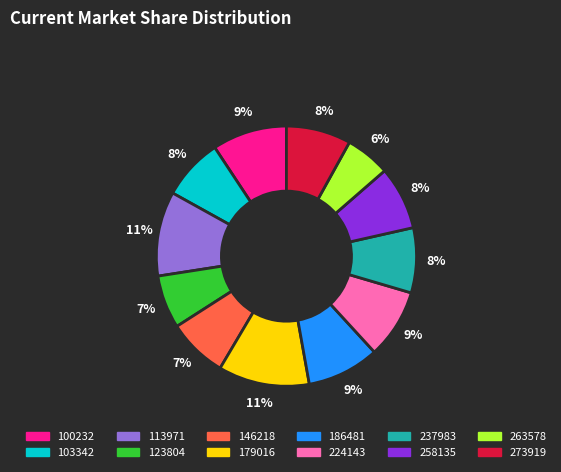

Which category has the smallest portion of the pie?

263578